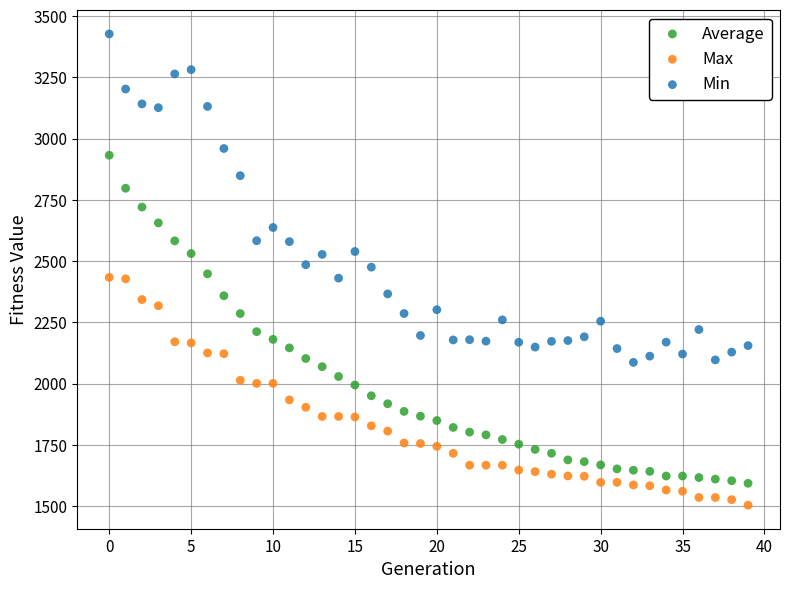

Across all data points, what is the range of Y values (max minus min)?

1923.5